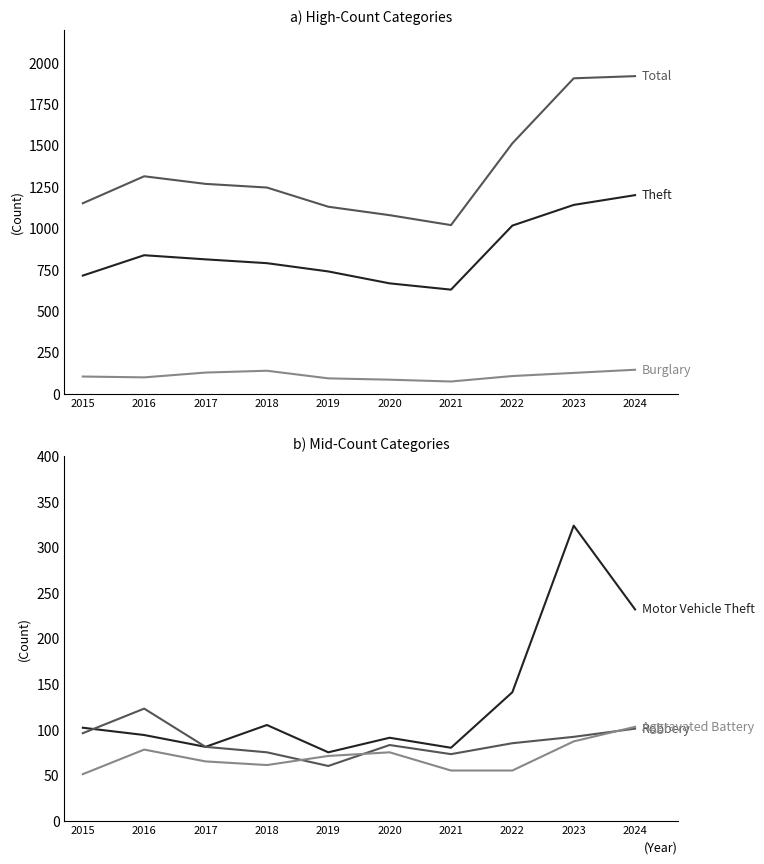

Is this an area chart (filled region under the line)?

No